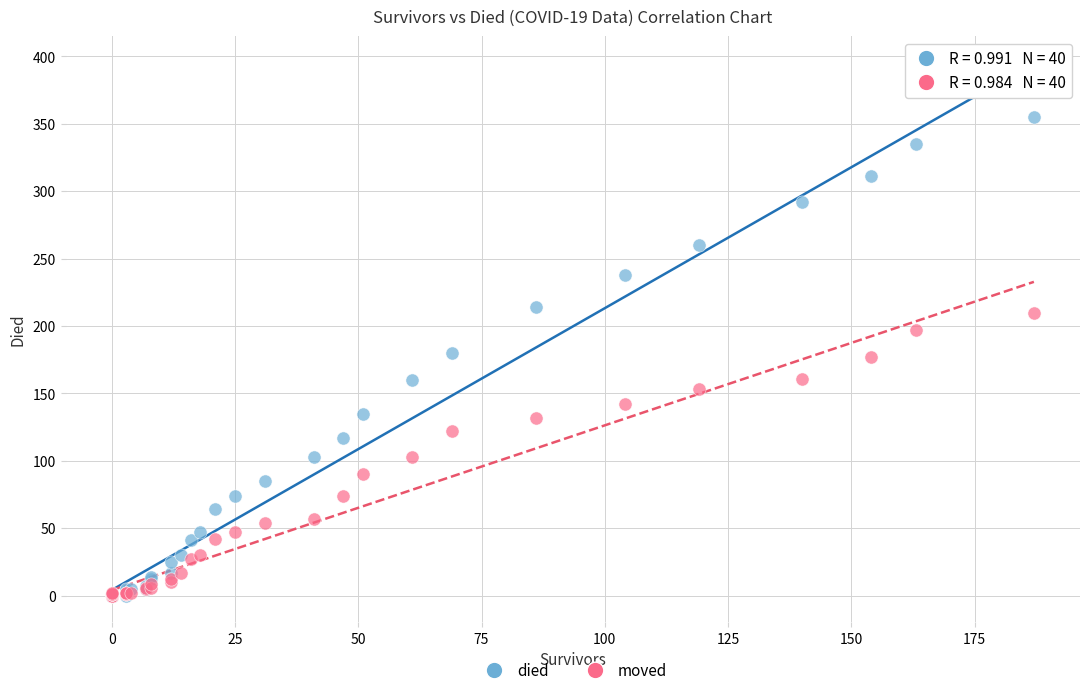

What are all the series names shown in the legend?

died, moved